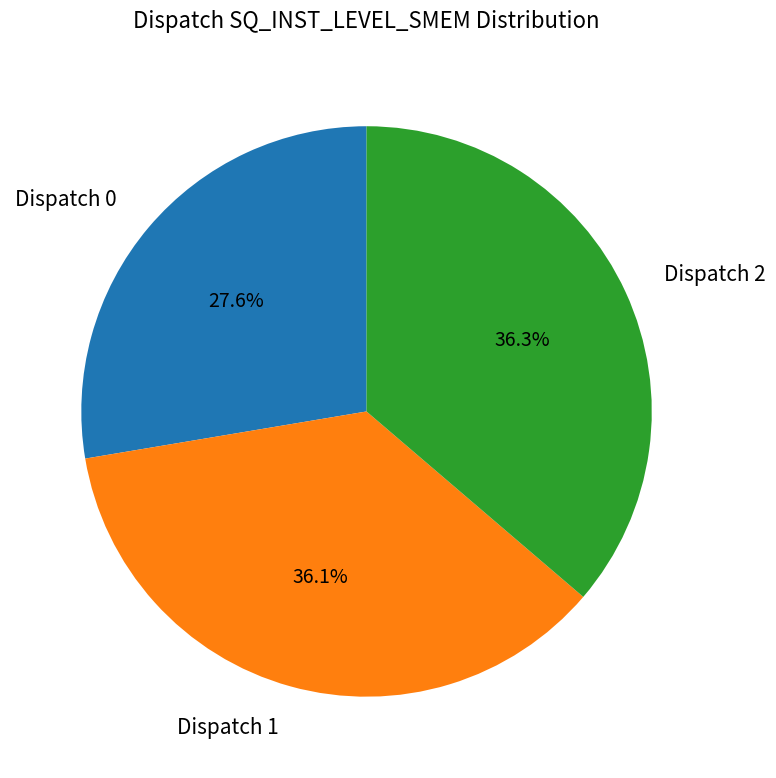

To the nearest percent, what is the difference between the largest and smallest slice percentages?

9%